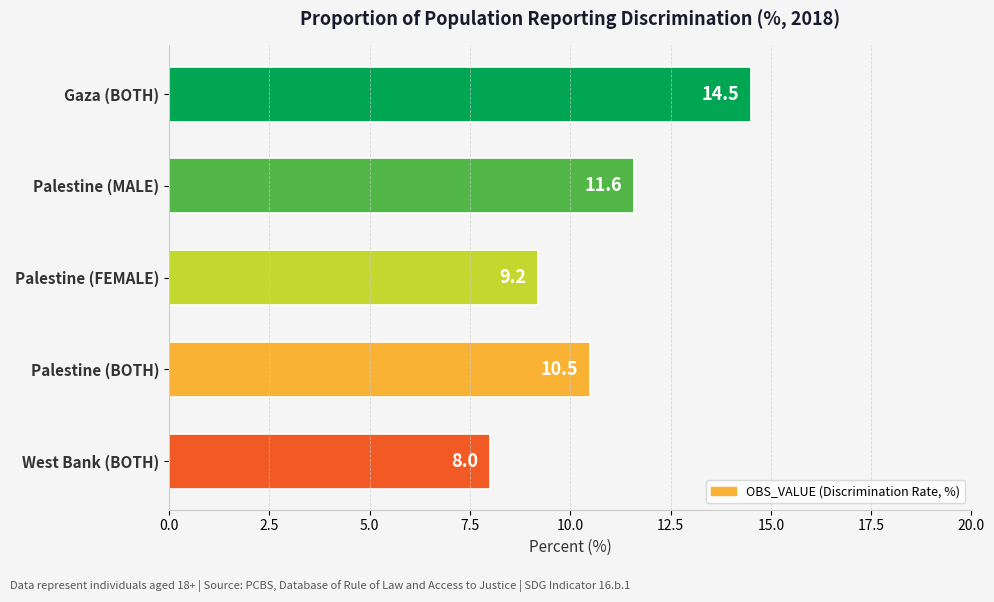

Rank the categories by value from lowest to highest.

West Bank (BOTH), Palestine (FEMALE), Palestine (BOTH), Palestine (MALE), Gaza (BOTH)